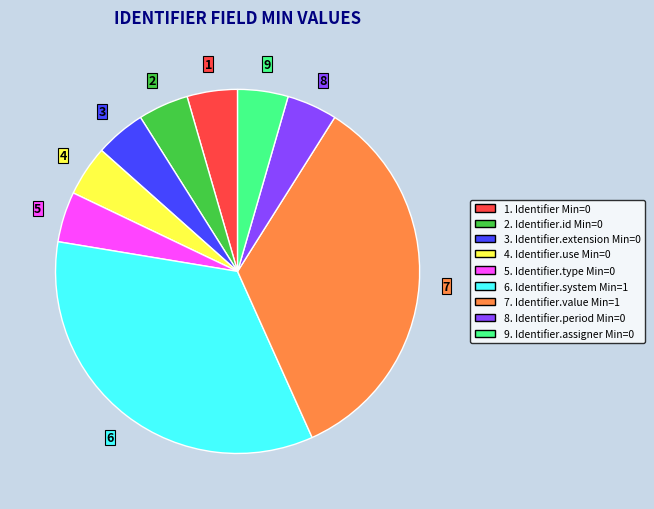

Does any single category account for the majority?

No